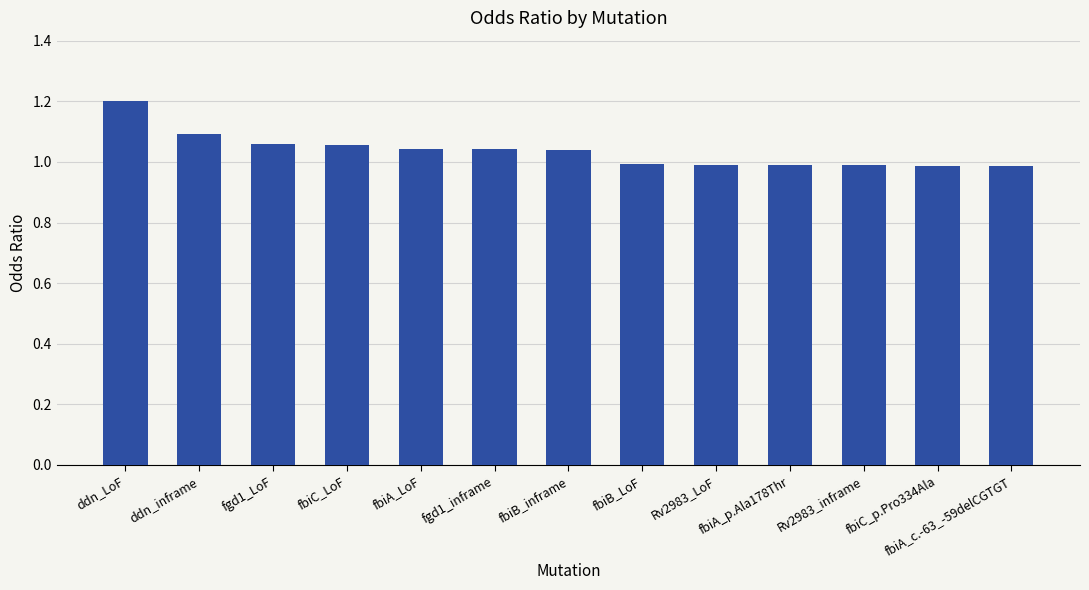

What is the label of the 9th bar from the right?

fbiA_LoF